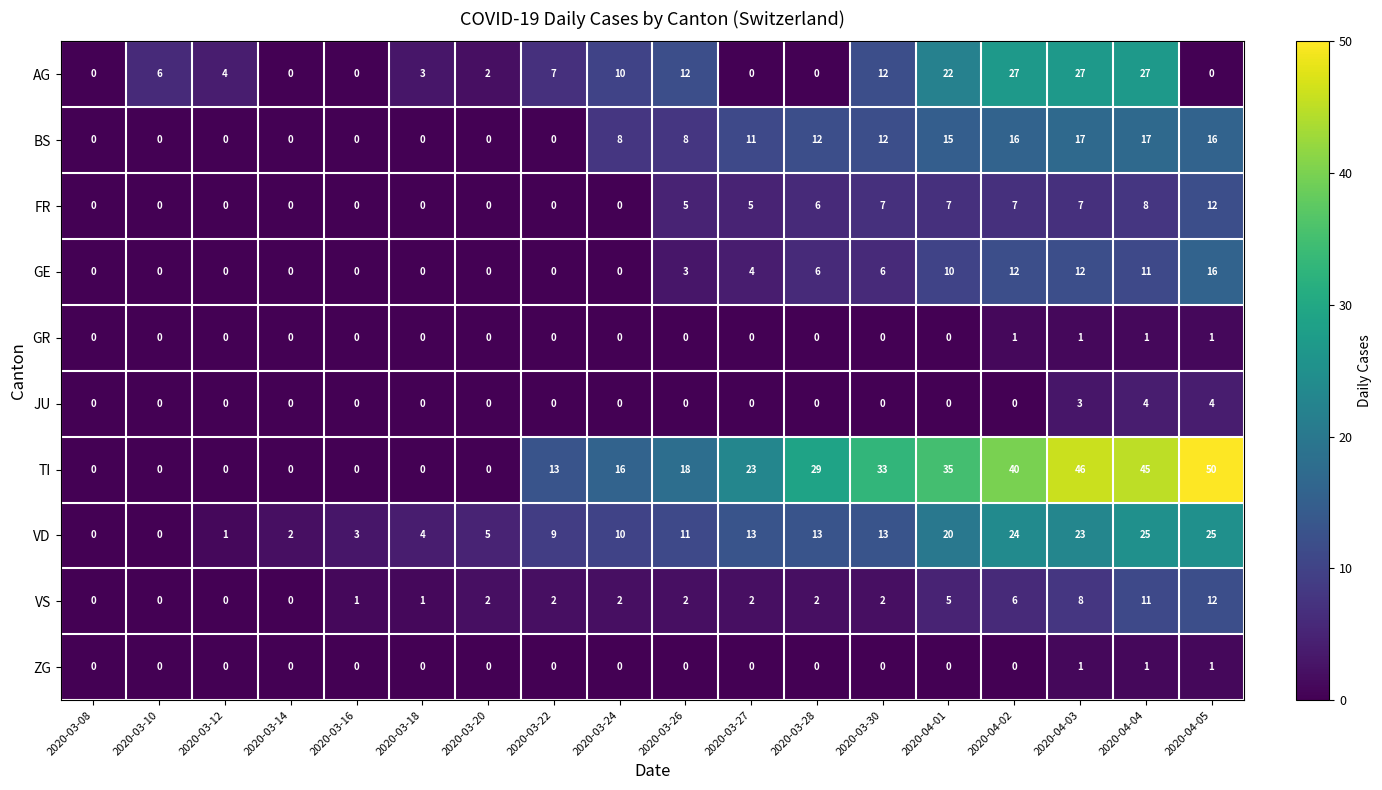

How many categories are shown in the chart?

18